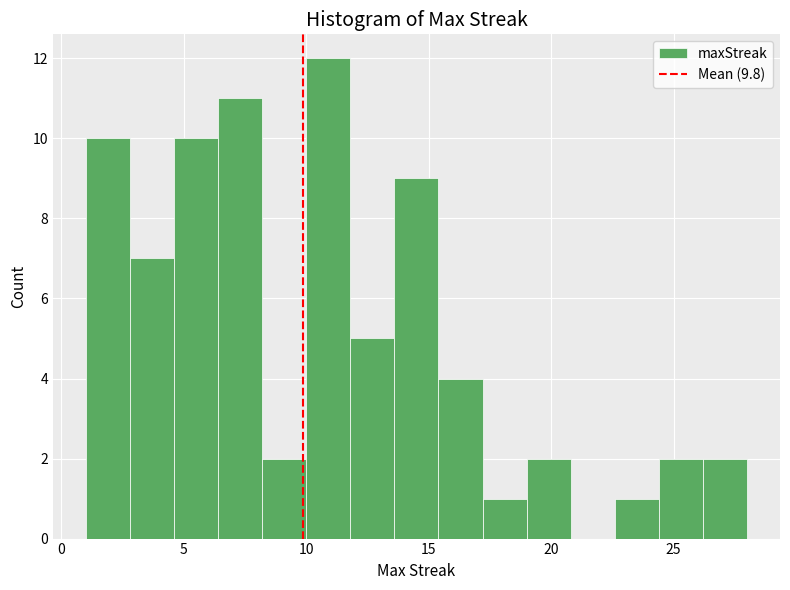

Around what value on the x-axis is the tallest bar? Give the approximate position of its centre, as read against the axis.

11.0